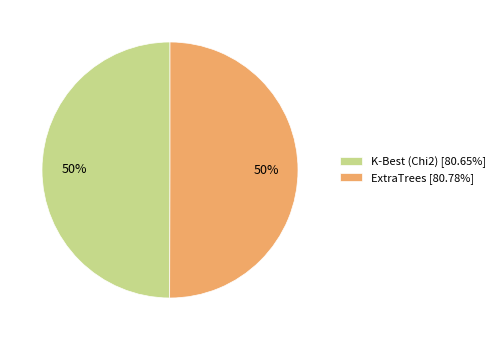

What is the ratio of the value at ExtraTrees [80.78%] to the value at K-Best (Chi2) [80.65%]?

1.0